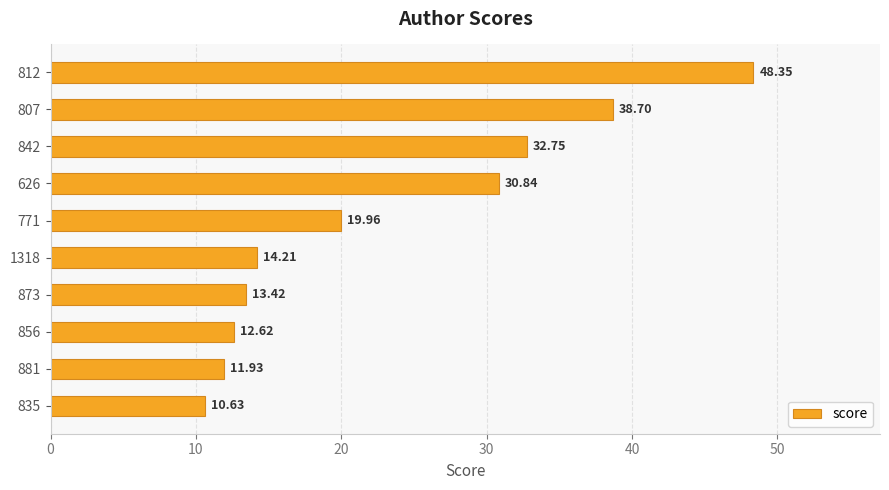

Rank the categories by value from lowest to highest.

835, 881, 856, 873, 1318, 771, 626, 842, 807, 812